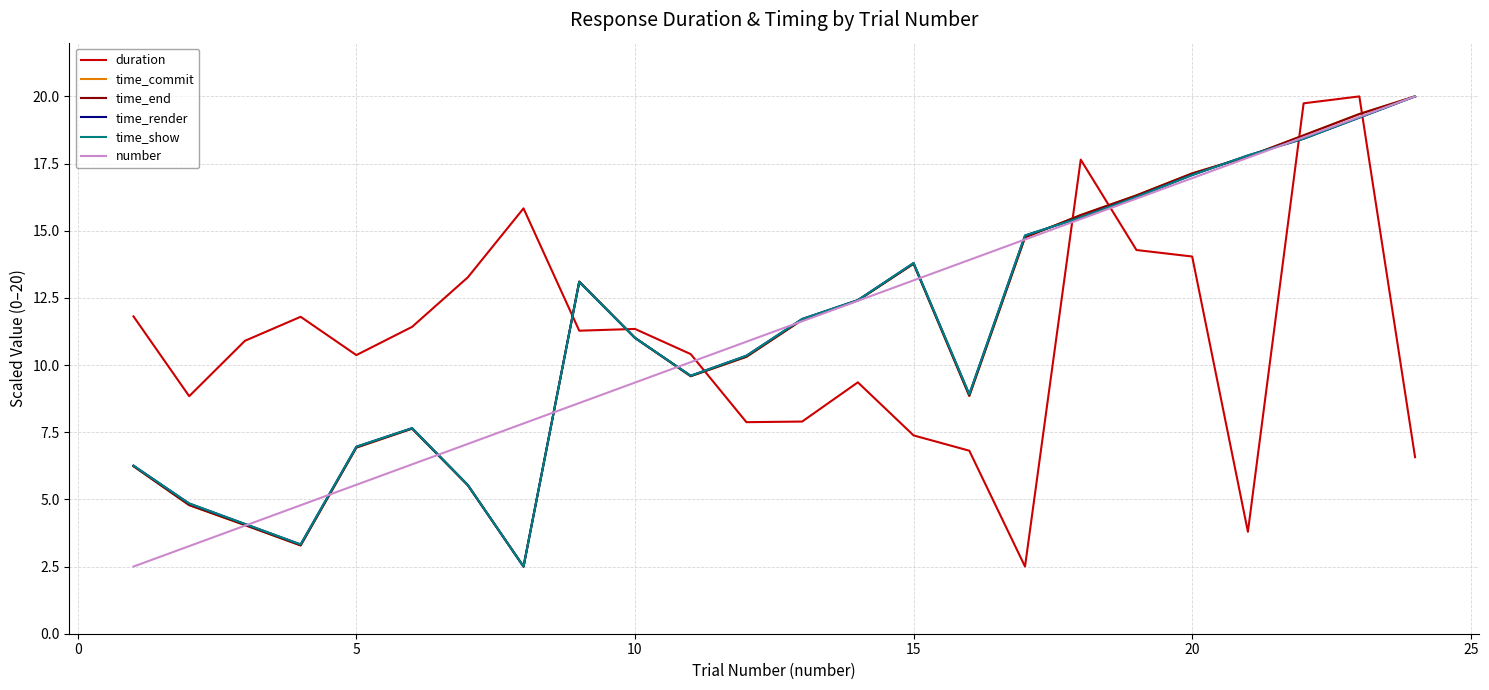

What is the greatest value displayed?

20.0